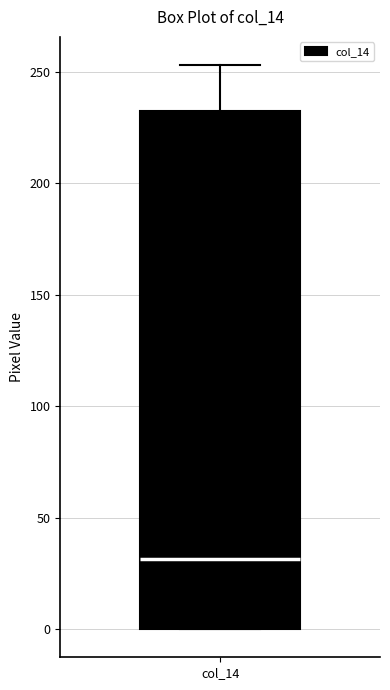

Transcribe this box plot: give where the median line is, the range the box spans, and where the two whiskers end, as read against the y-axis. The values are not printed on the chart, so give them approximately, as read against the axis.

median 30, box 0 to 230, whiskers 0 to 255